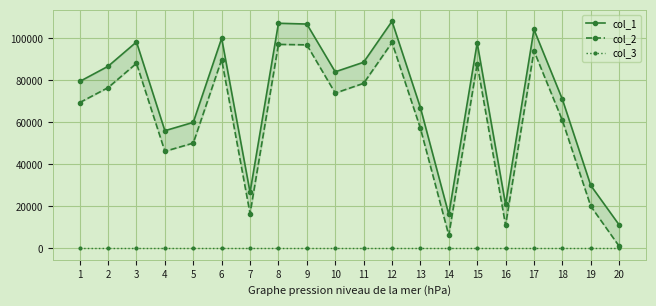

True or false: col_3 has a value of 1 at 13.

False